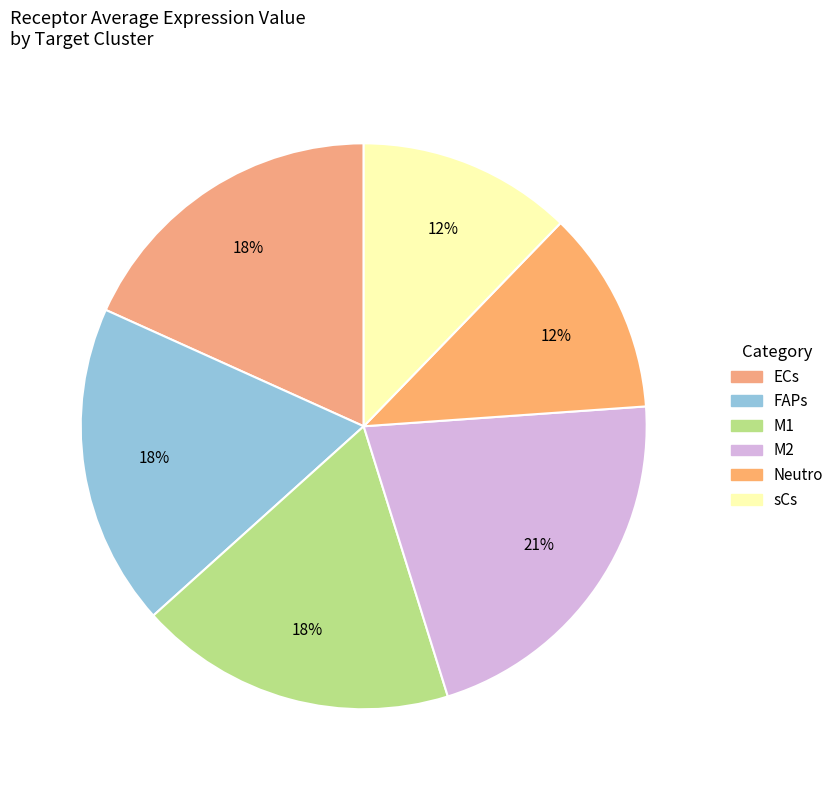

What percentage is the M2 slice, to the nearest percent?

21%